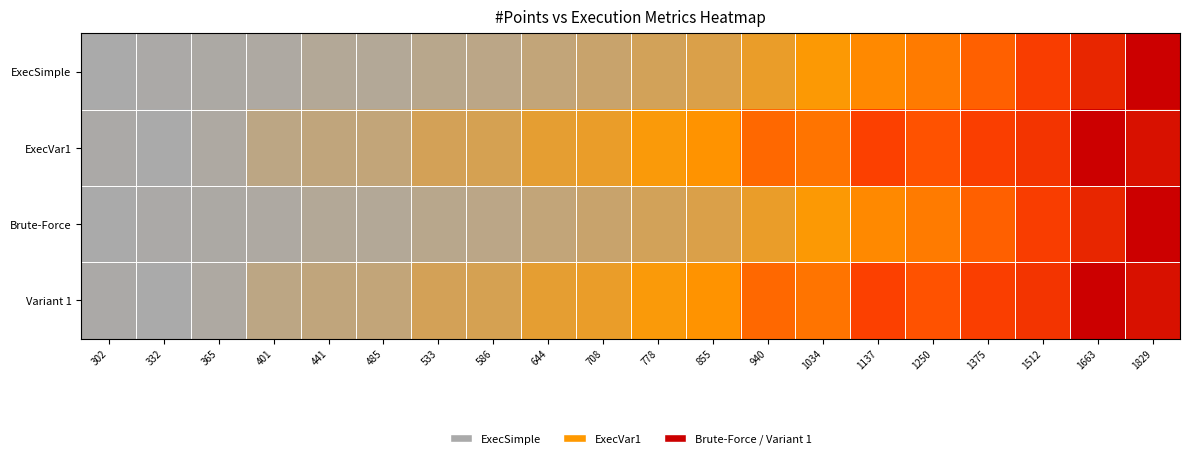

What is the maximum value shown in the chart?

1.0